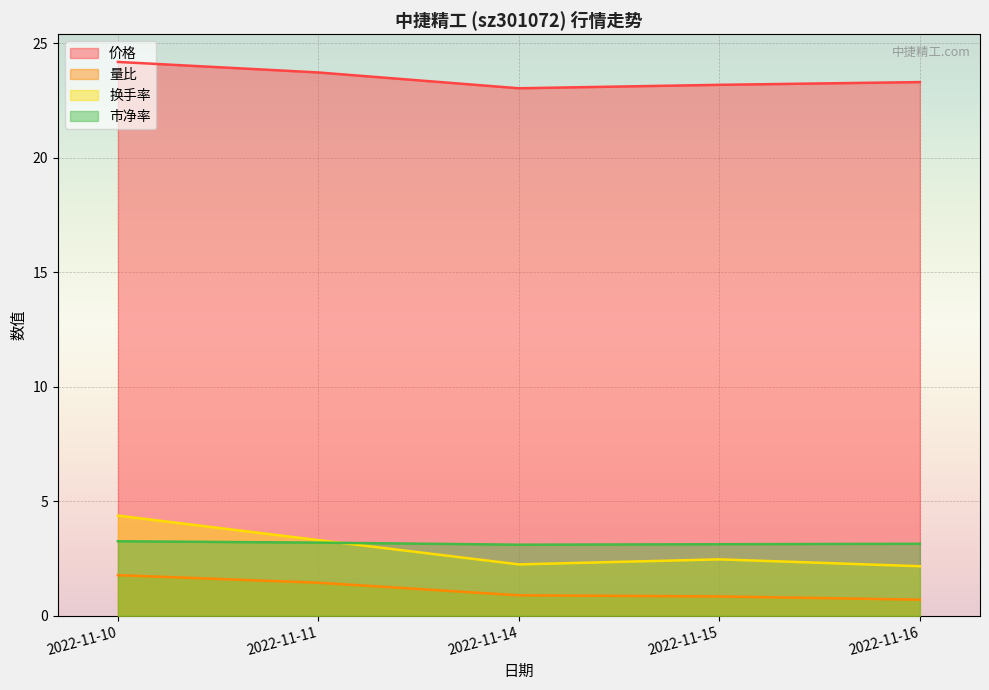

Rank the categories by 价格 value from lowest to highest.

2022-11-14, 2022-11-15, 2022-11-16, 2022-11-11, 2022-11-10